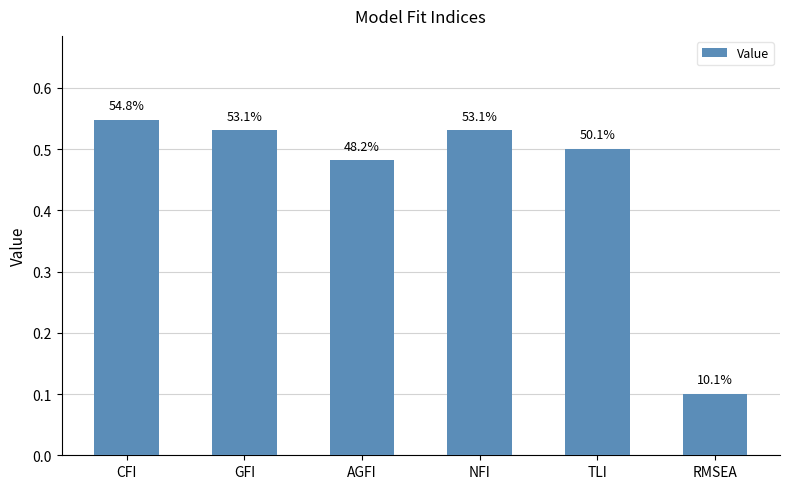

What is the approximate value at TLI?

0.5